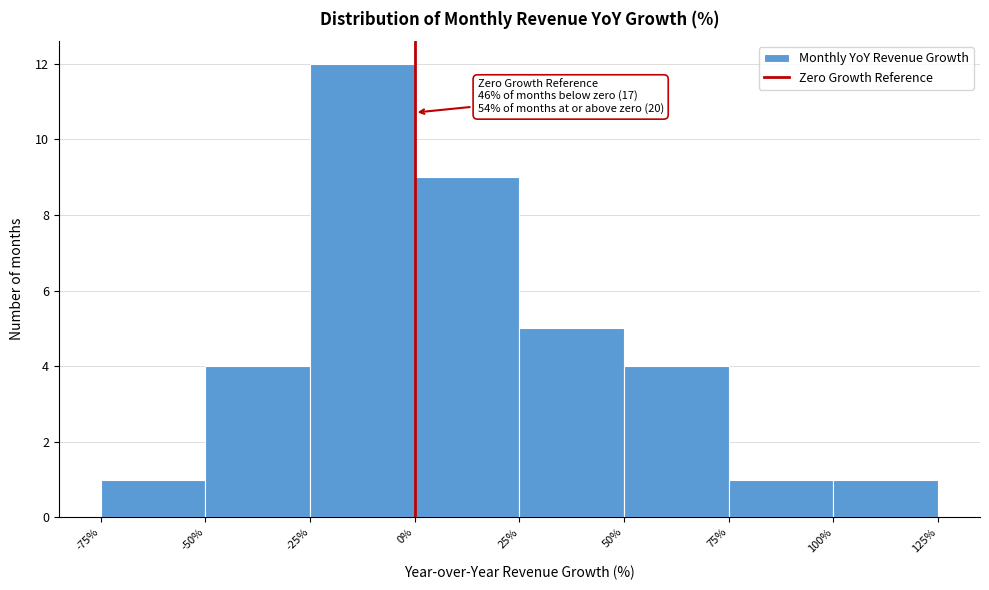

Over which range of the x-axis is the bar tallest?

-25% to 0%